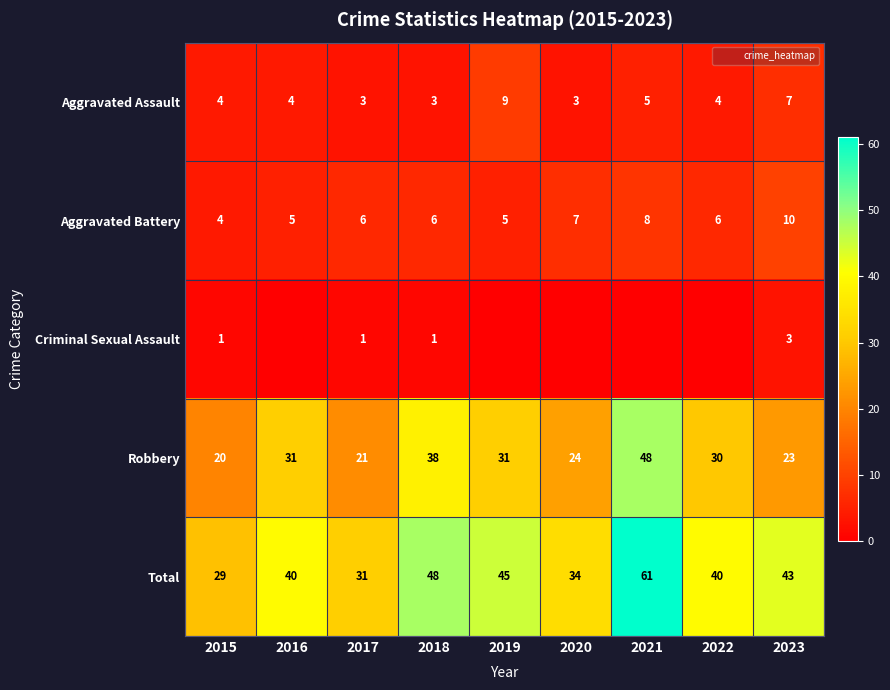

Rank the categories by Criminal Sexual Assault value from lowest to highest.

2016, 2019, 2020, 2021, 2022, 2015, 2017, 2018, 2023